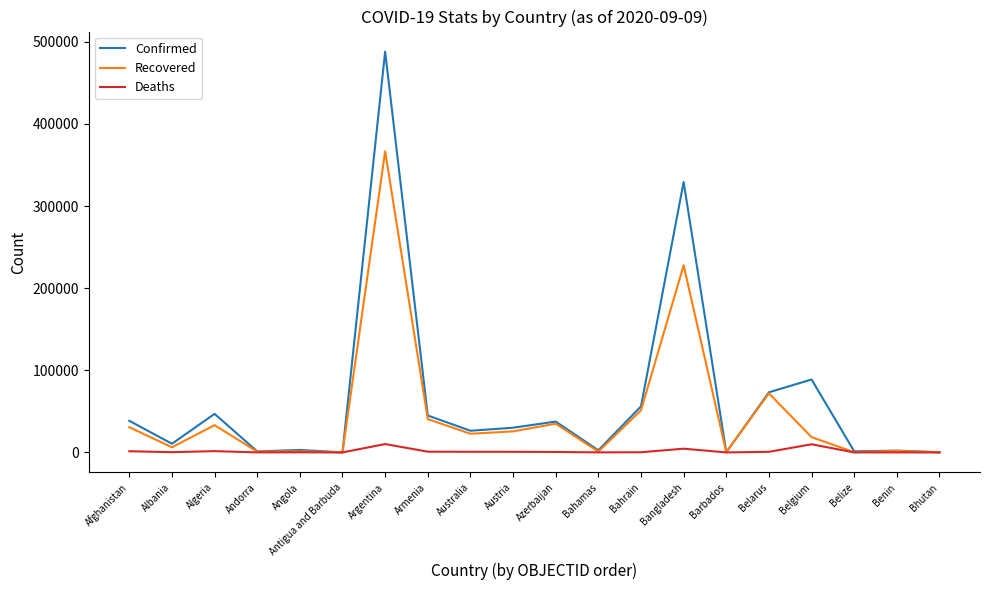

What is the maximum value shown in the chart?

488007